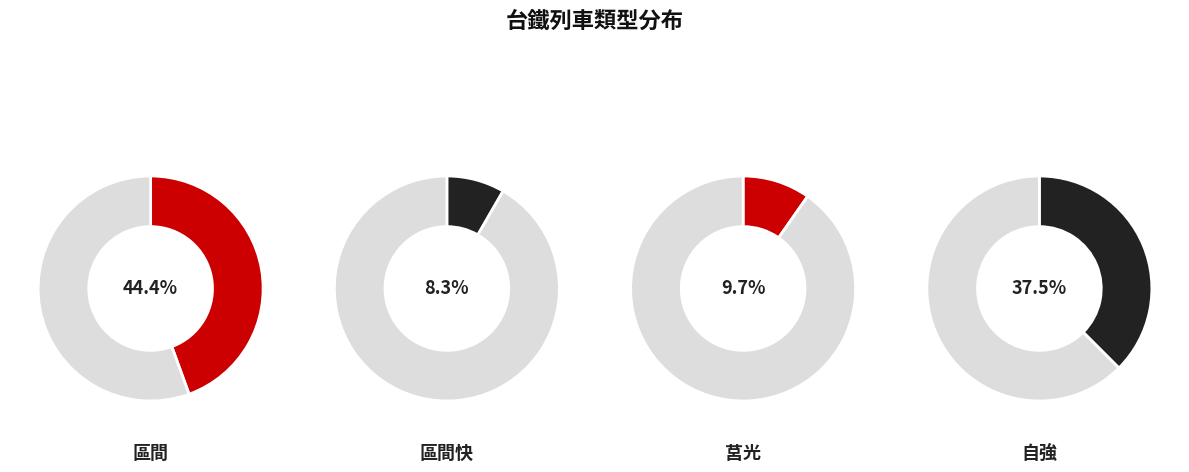

What is the ratio of the value at 莒光 to the value at 自強?

0.3